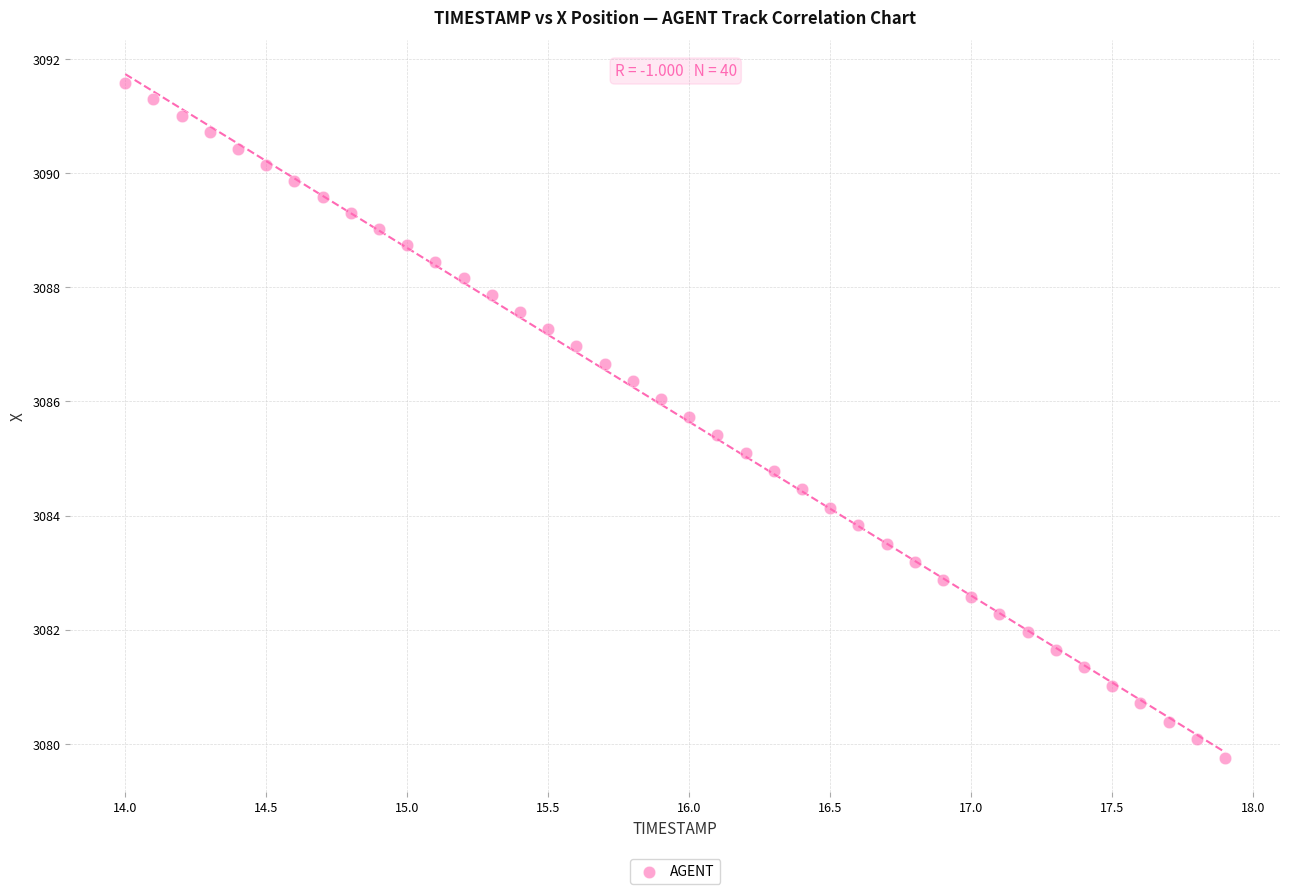

What is the range of X values (max minus min)?

3.9